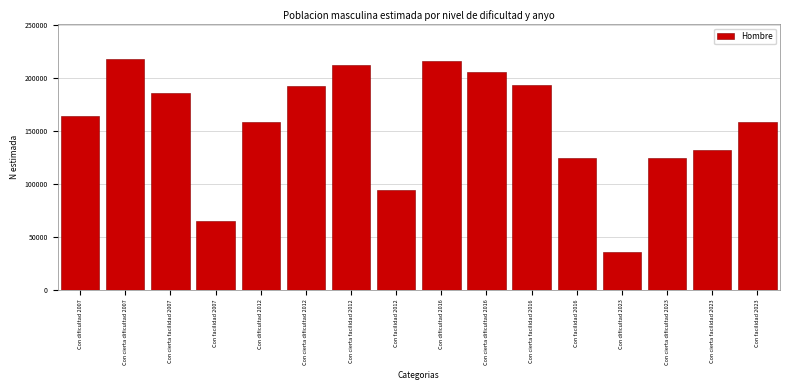

What is the approximate value at Con facilidad 2023?

158441